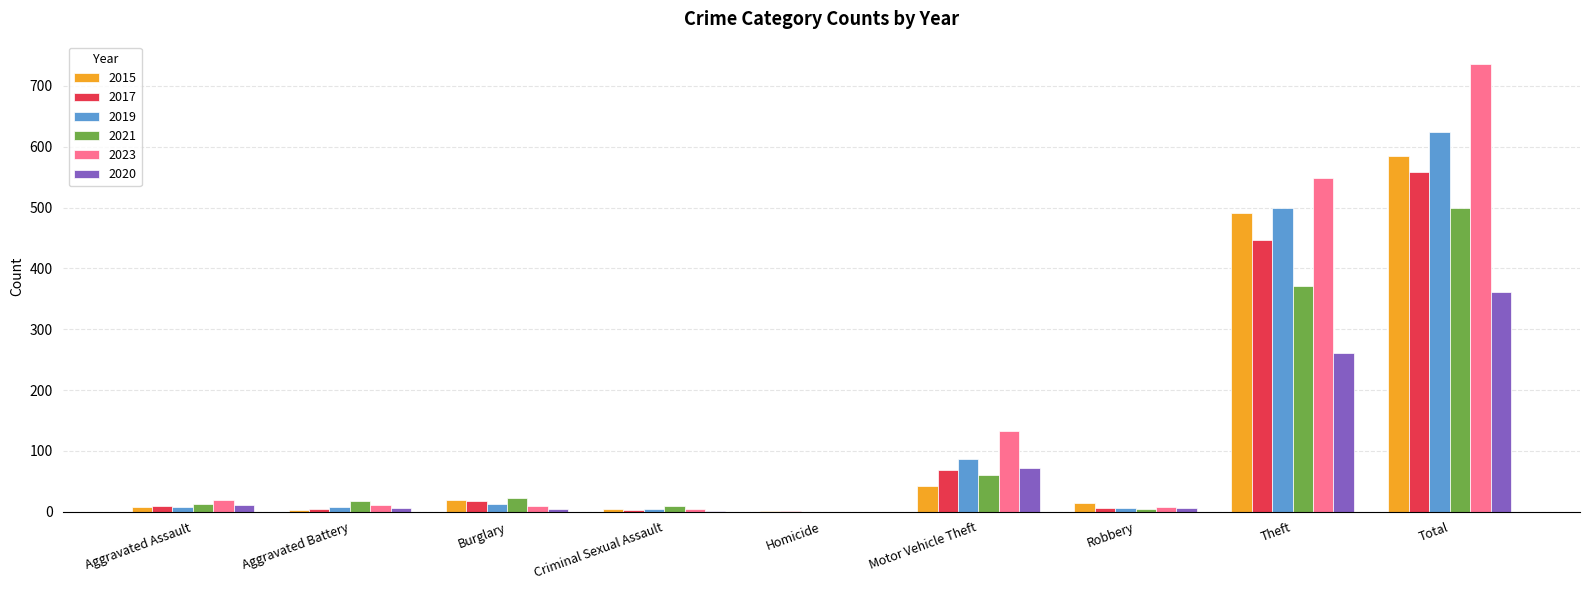

Is the value of 2021 at Robbery greater than the value of 2017 at Total?

No